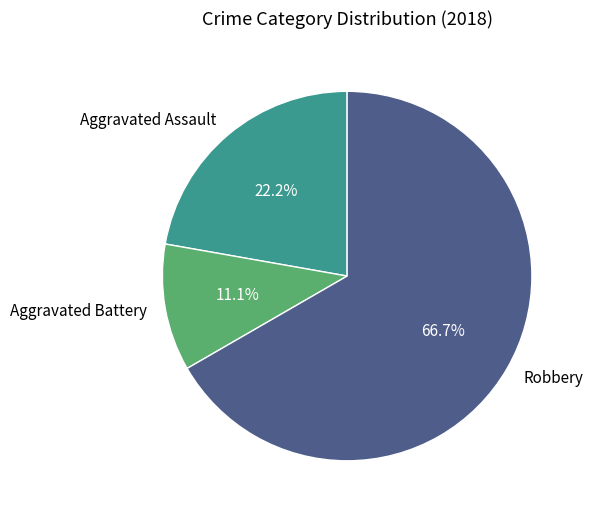

To the nearest percent, what is the average slice percentage?

33%